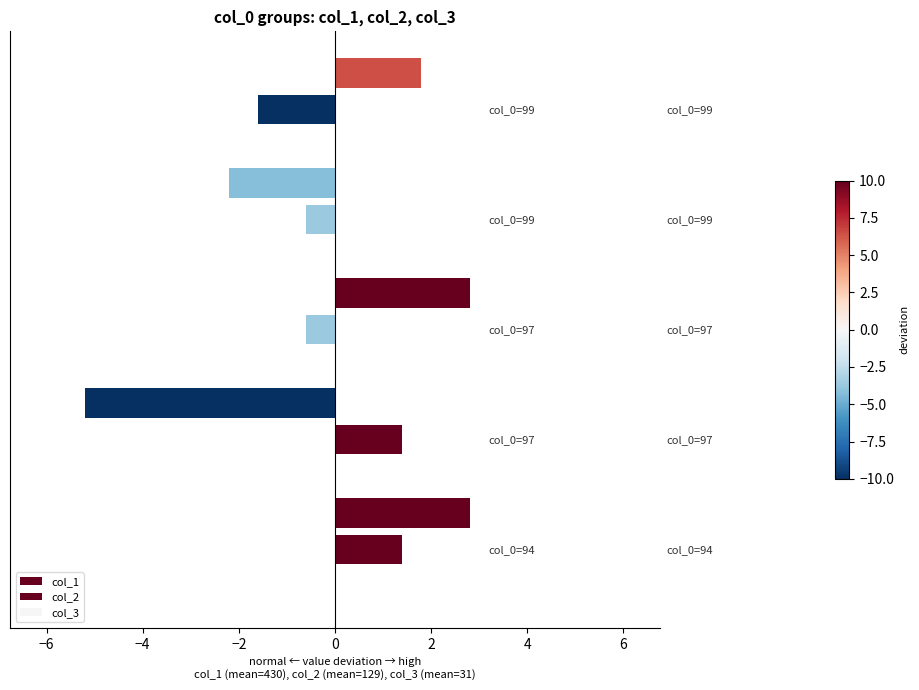

How many values in col_2 are above zero?

2